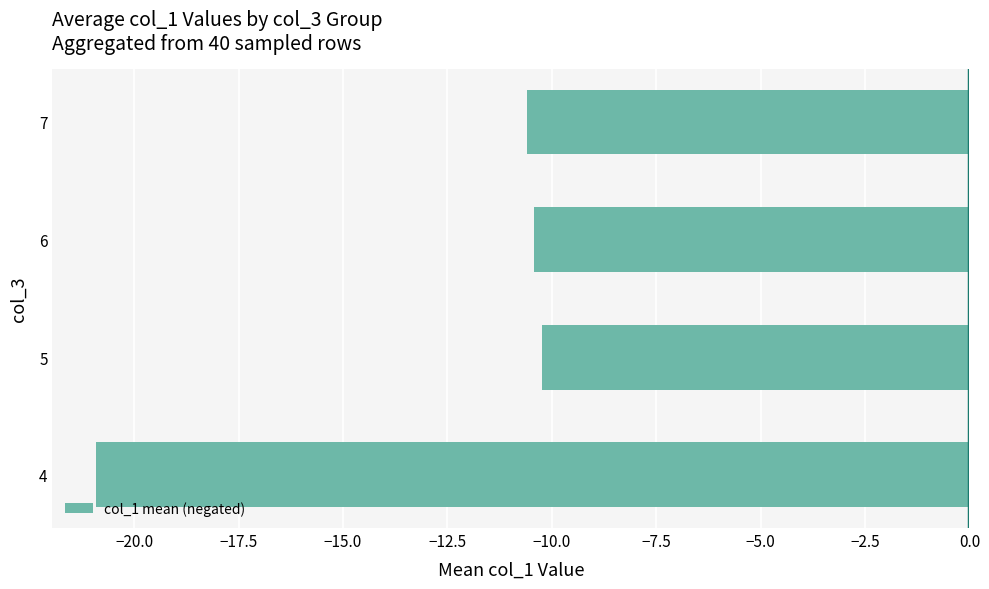

Which label corresponds to the smallest value in the chart?

4